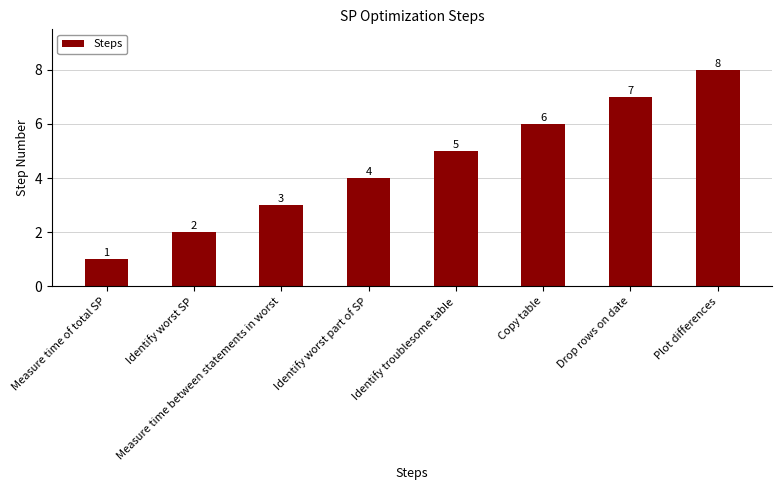

What is the sum of all values?

36